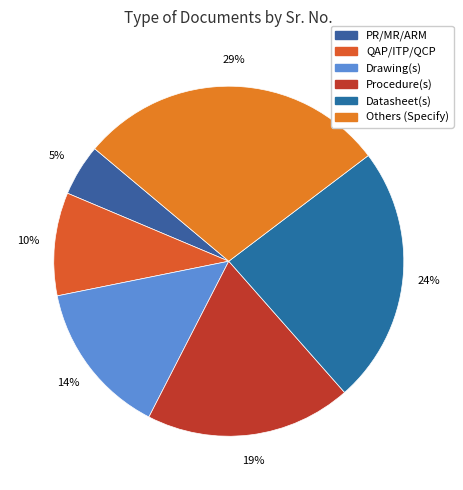

Count the number of slices in the pie.

6